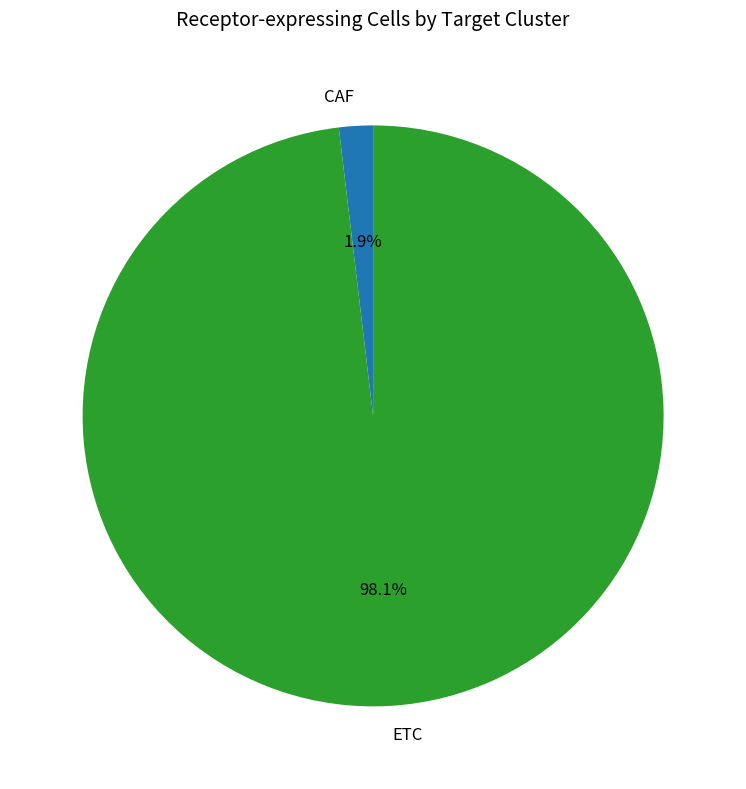

To the nearest percent, what percentage of the pie is ETC?

98%